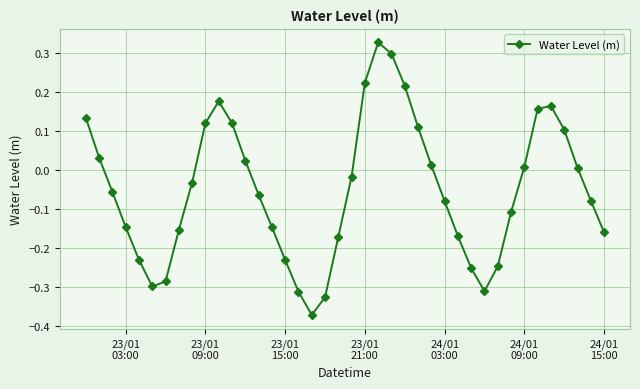

What is the difference between the maximum and minimum values?

0.7